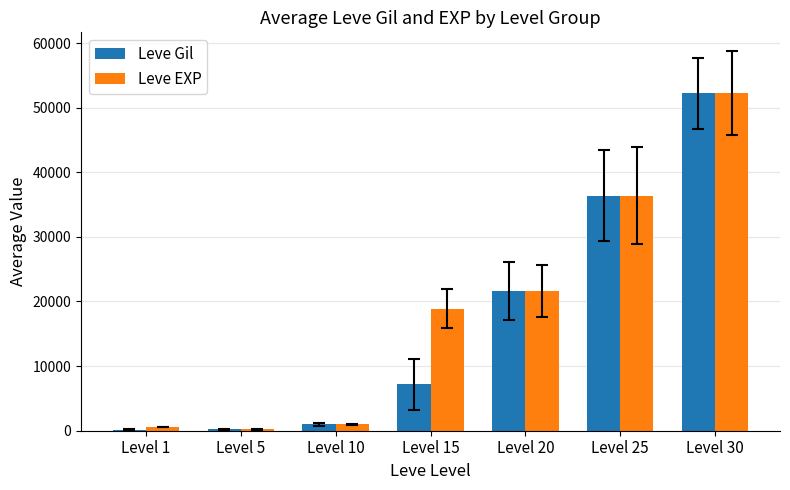

What is the maximum value shown in the chart?

52220